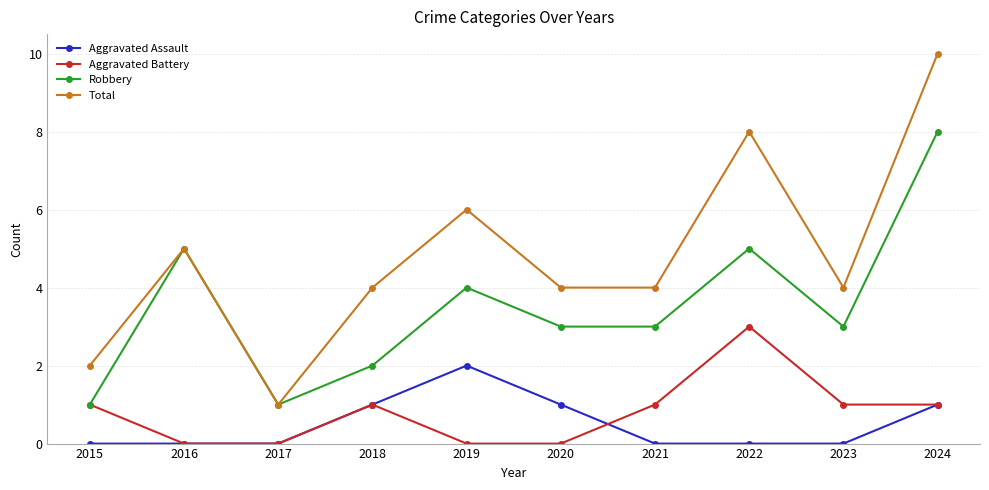

Which series has the largest total across all categories?

Total